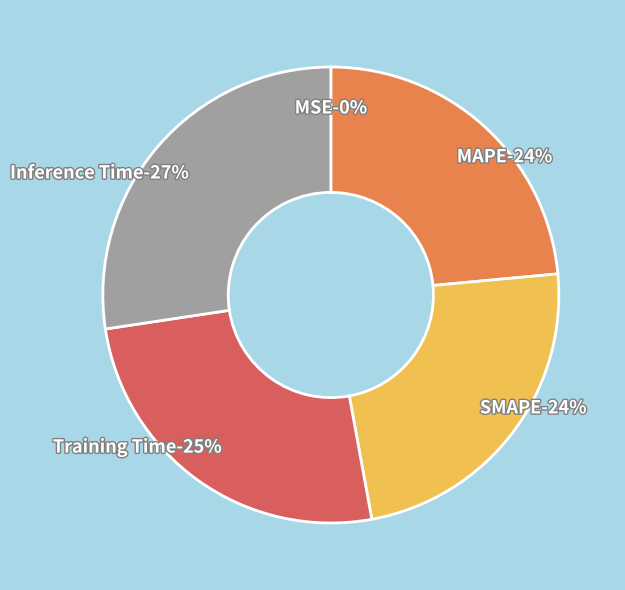

Is the sum of MSE and Training Time greater than half?

No